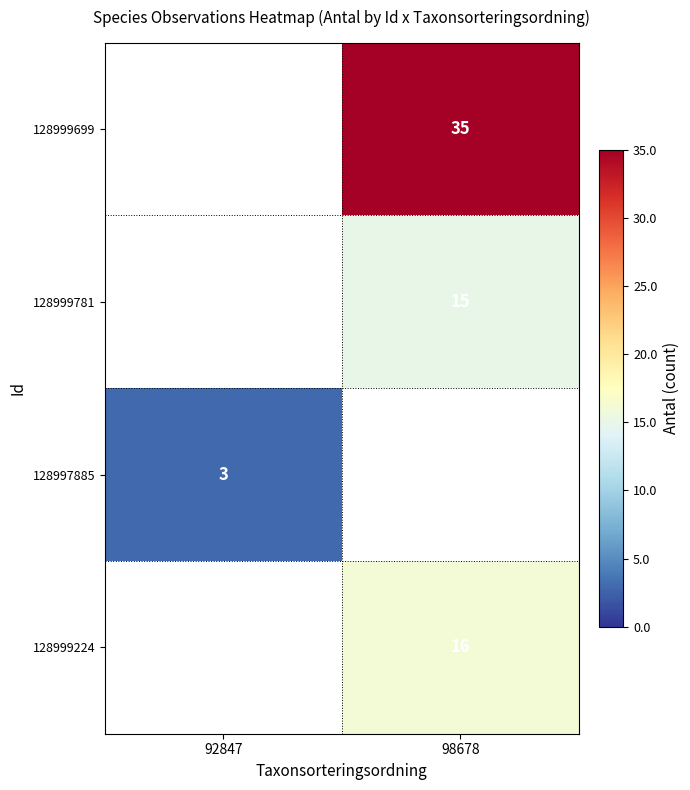

The value of 128999781 at 98678 is 15. True or false?

True